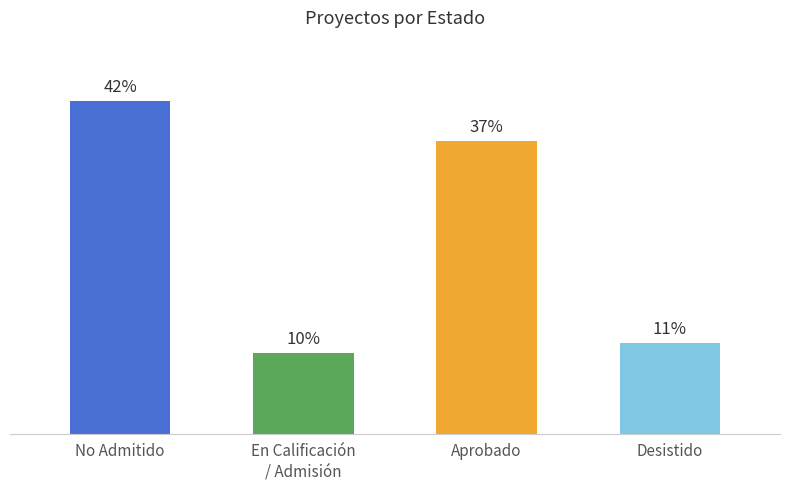

Are the bars grouped side by side (vs. stacked)?

No